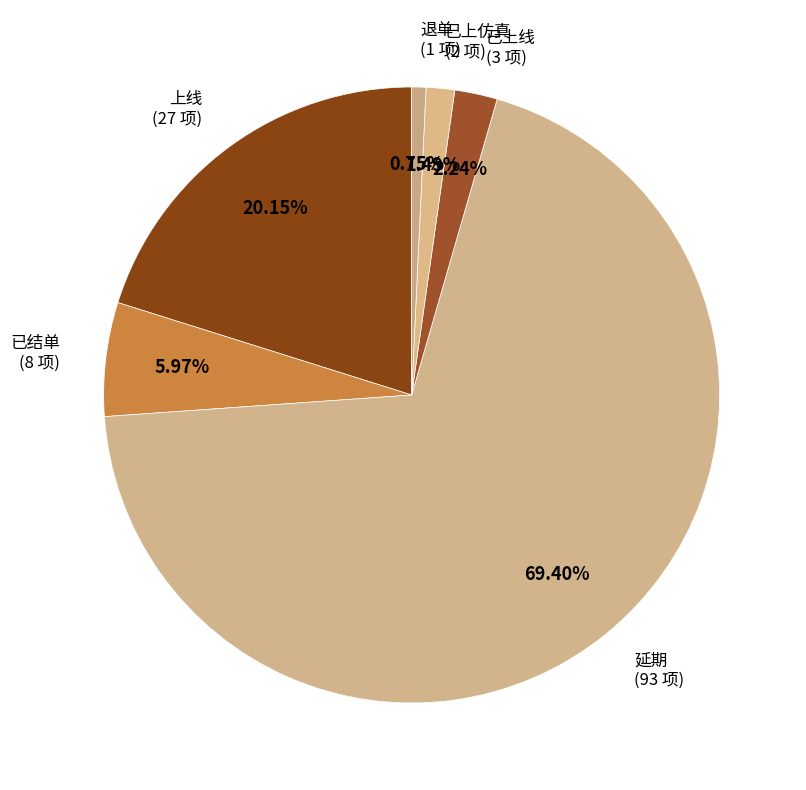

Is there any slice that represents more than half of the pie?

Yes